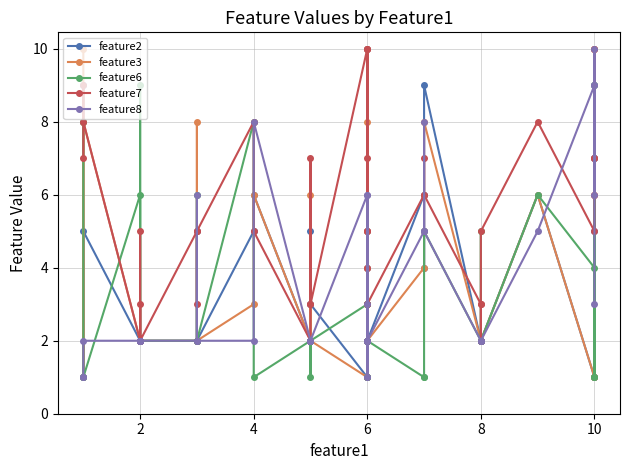

How many feature6 values are between 2 and 5?

22